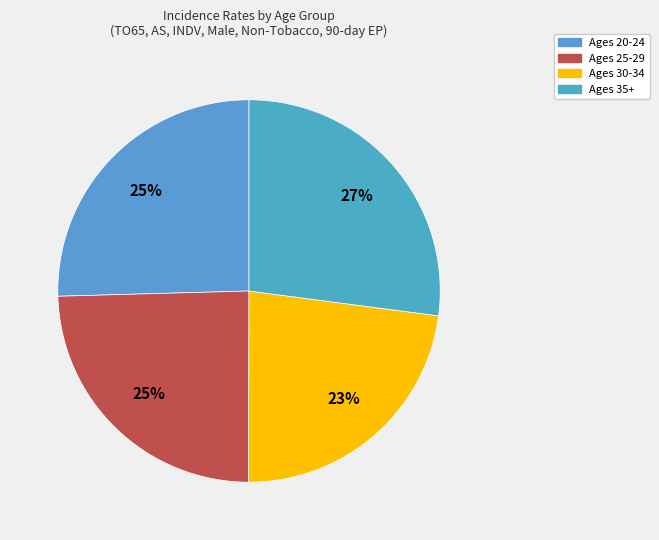

How many slices are in this pie chart?

4